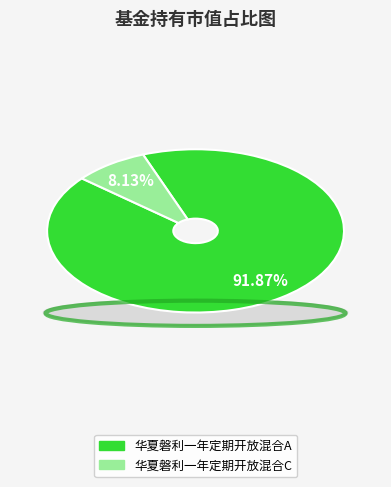

How many segments does this pie chart have?

2